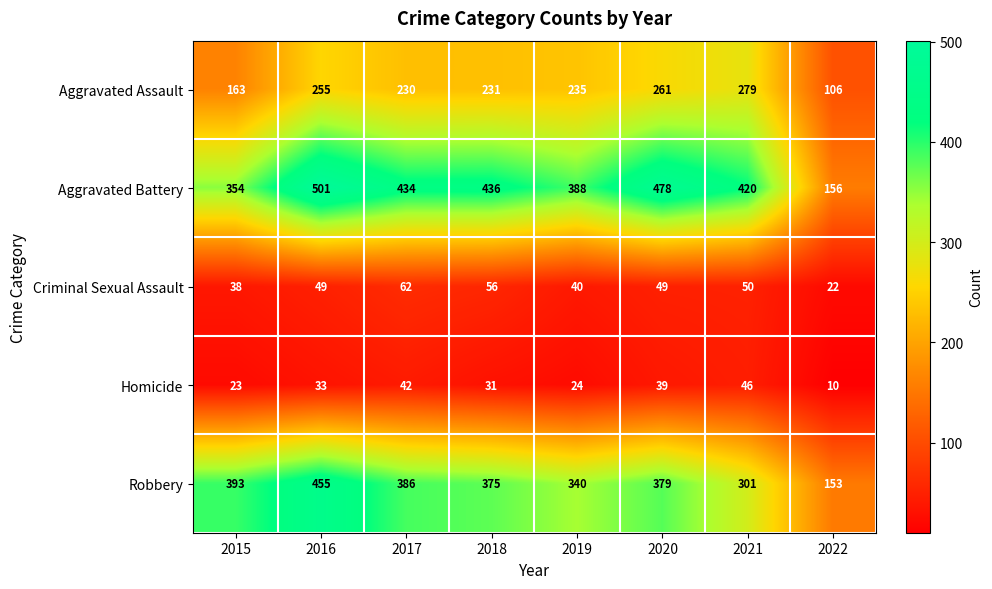

Rank the series by their maximum value, from lowest to highest.

Homicide, Criminal Sexual Assault, Aggravated Assault, Robbery, Aggravated Battery